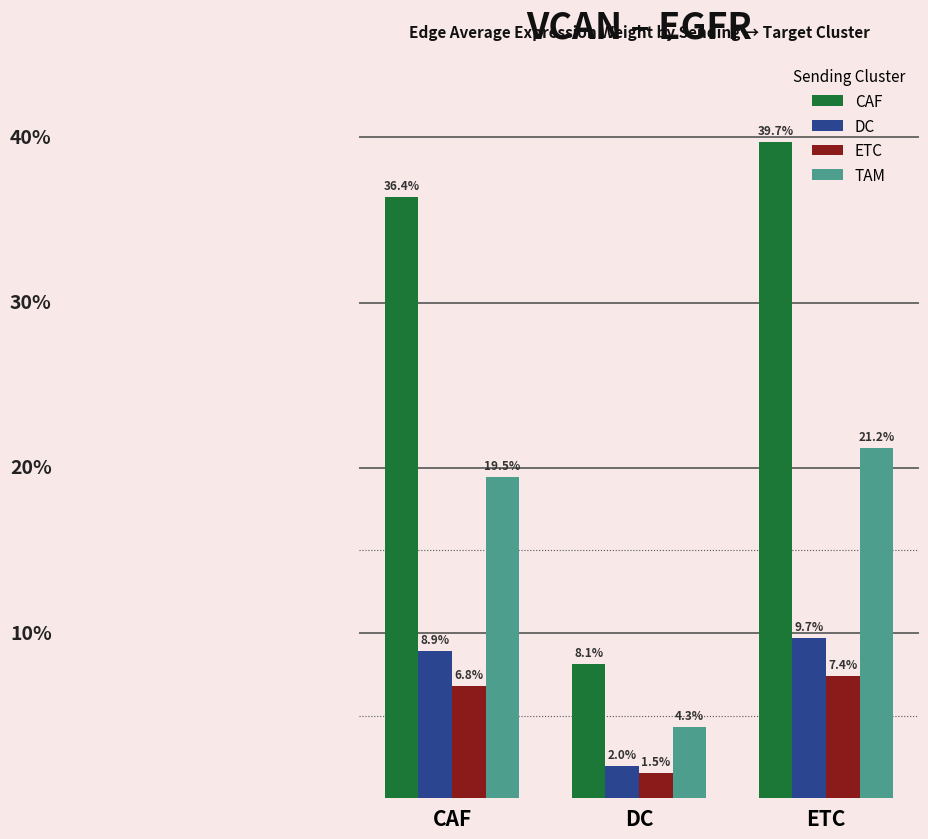

Where is CAF nearest to the value 0?

DC